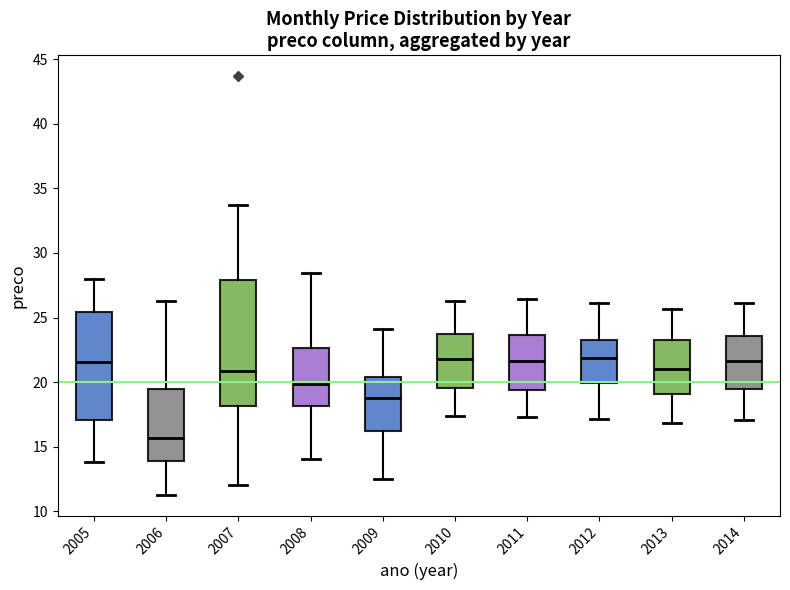

Which box has the lowest median line?

2006